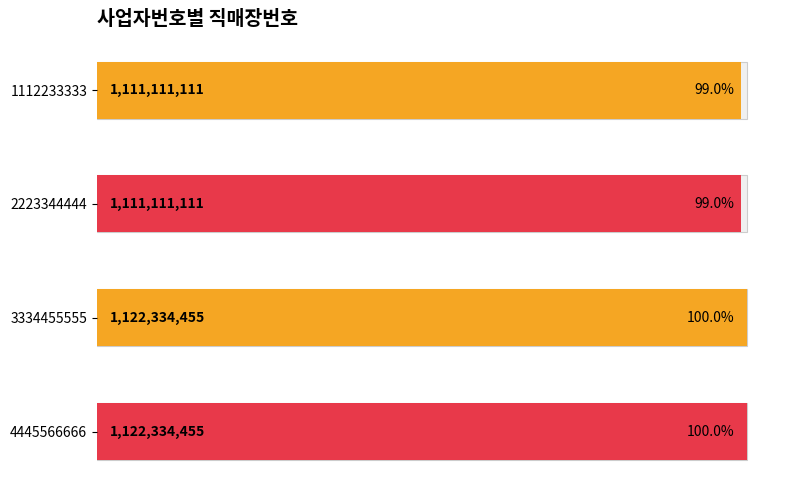

How many categories are shown in the chart?

4